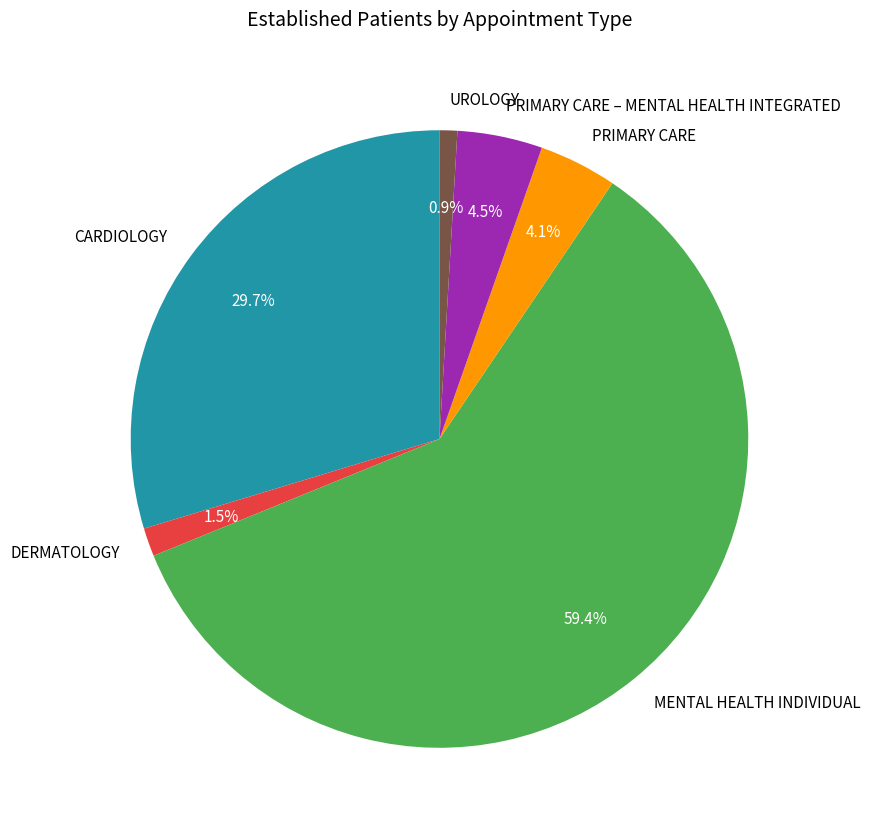

The CARDIOLOGY slice represents 30% of the pie. True or false?

True